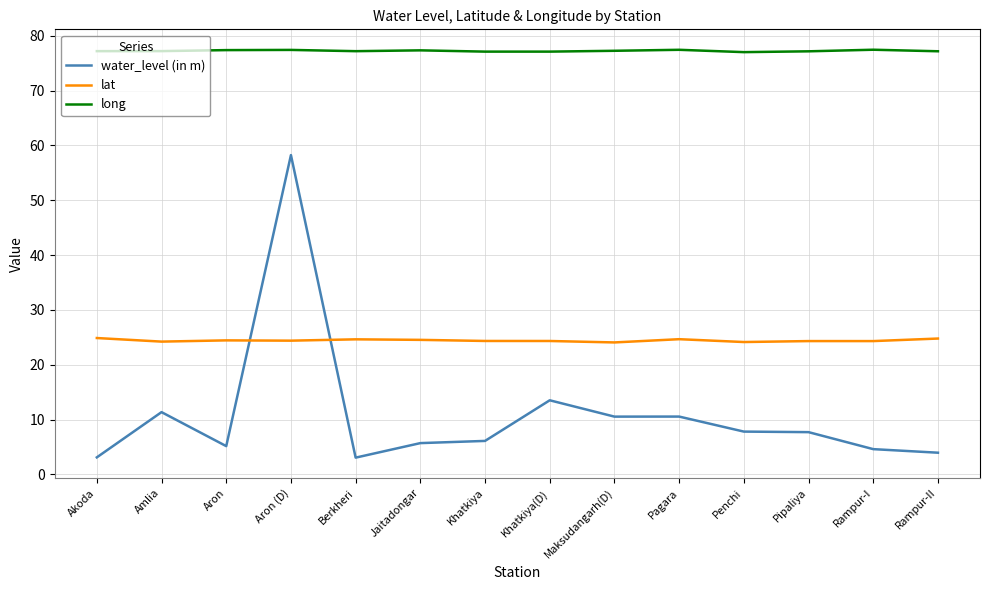

At Penchi, list the series in order from largest to smallest.

long, lat, water_level (in m)